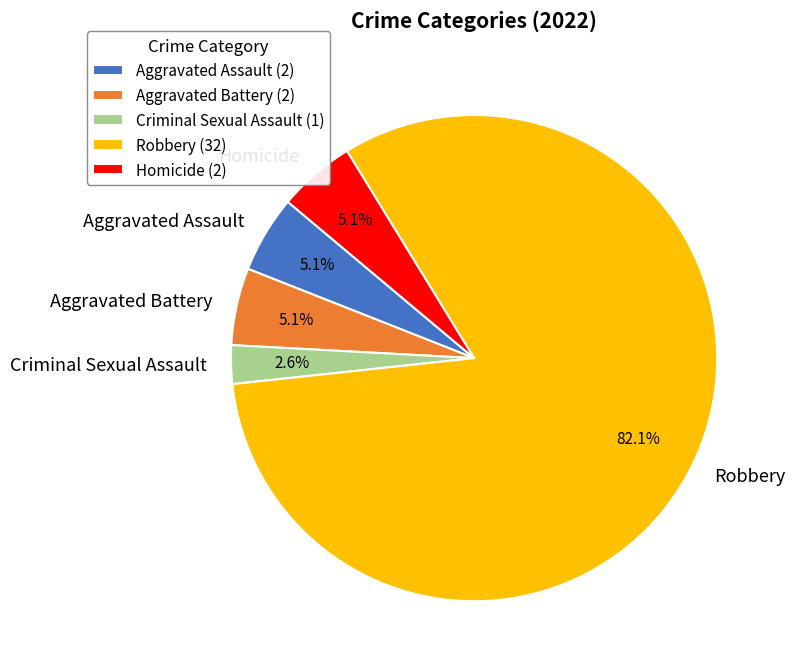

Count the number of slices in the pie.

5